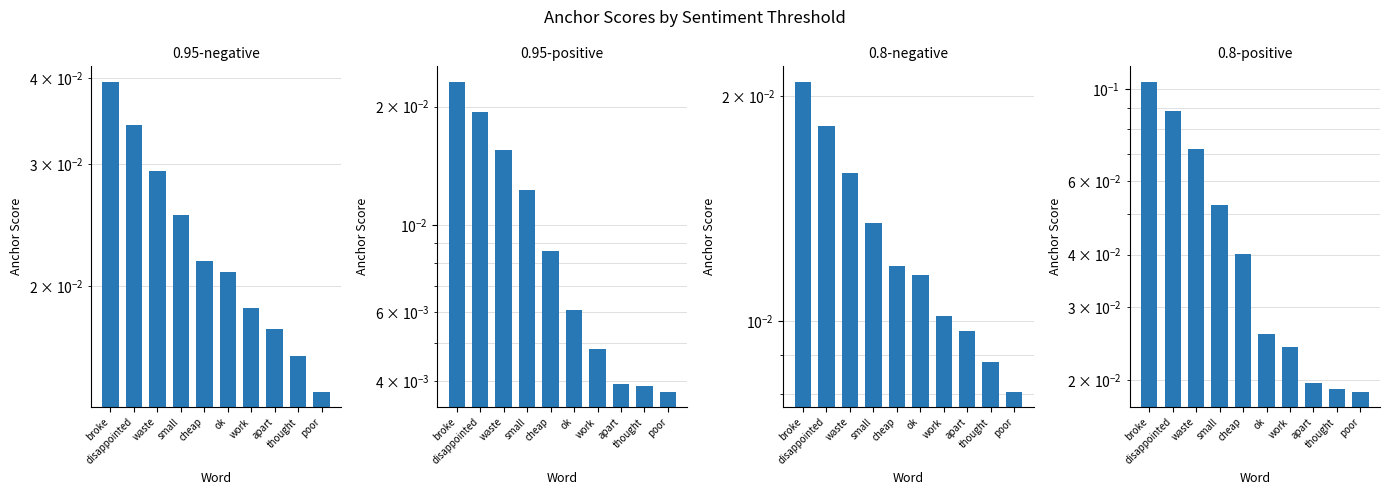

At disappointed, list the series in order from largest to smallest.

0.8-positive, 0.95-negative, 0.95-positive, 0.8-negative